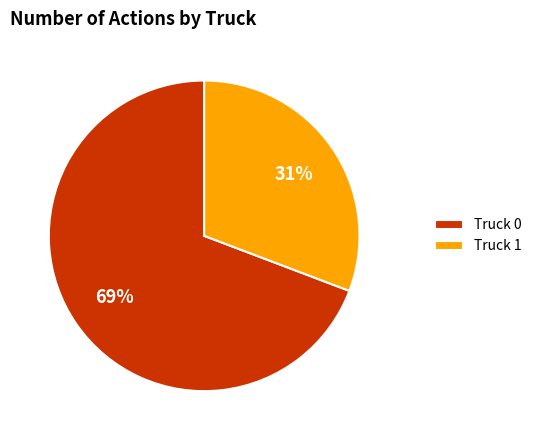

Rank the categories by value from highest to lowest.

Truck 0, Truck 1